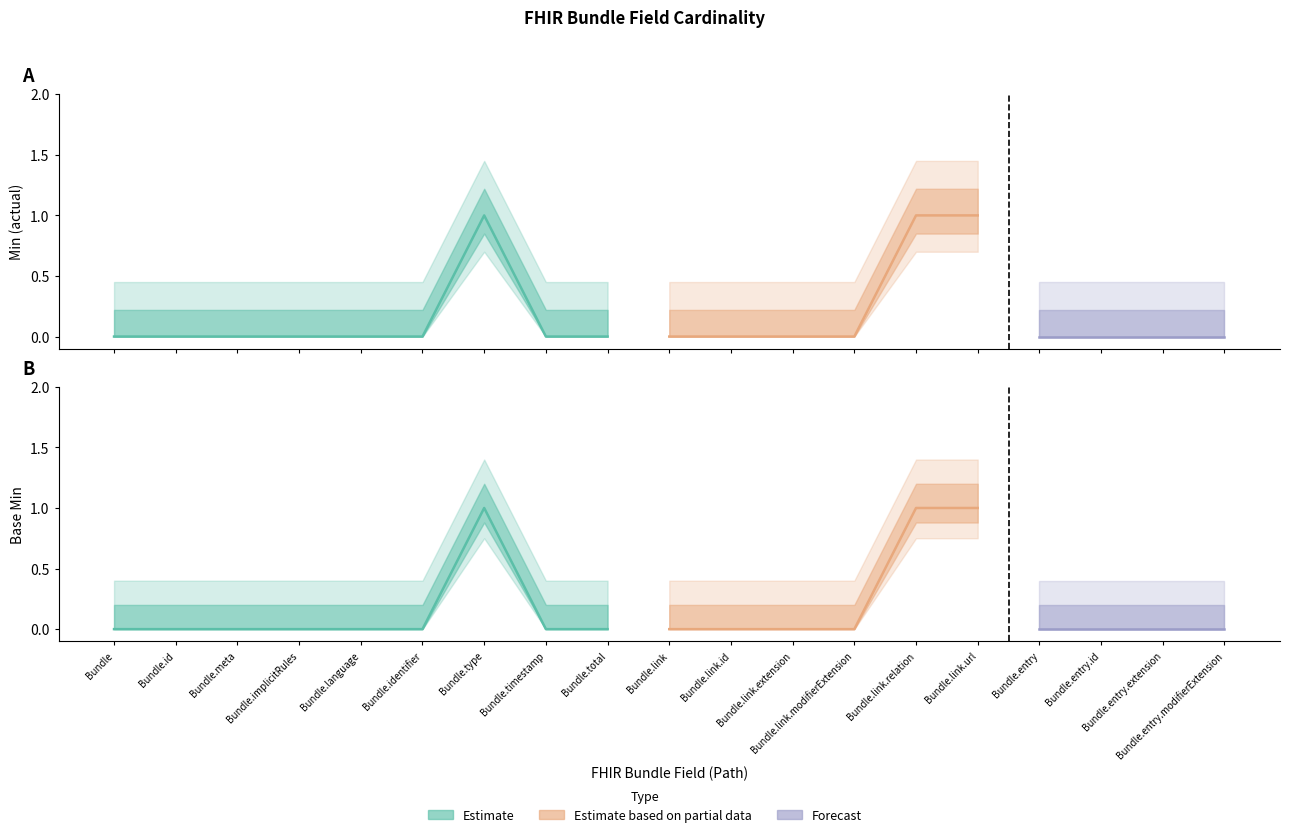

Reading right to left, list all the values displayed in this chart.

Min: 0	0	0	0	1	1	0	0	0	0	0	0	1	0	0	0	0	0	0
Base Min: 0	0	0	0	1	1	0	0	0	0	0	0	1	0	0	0	0	0	0